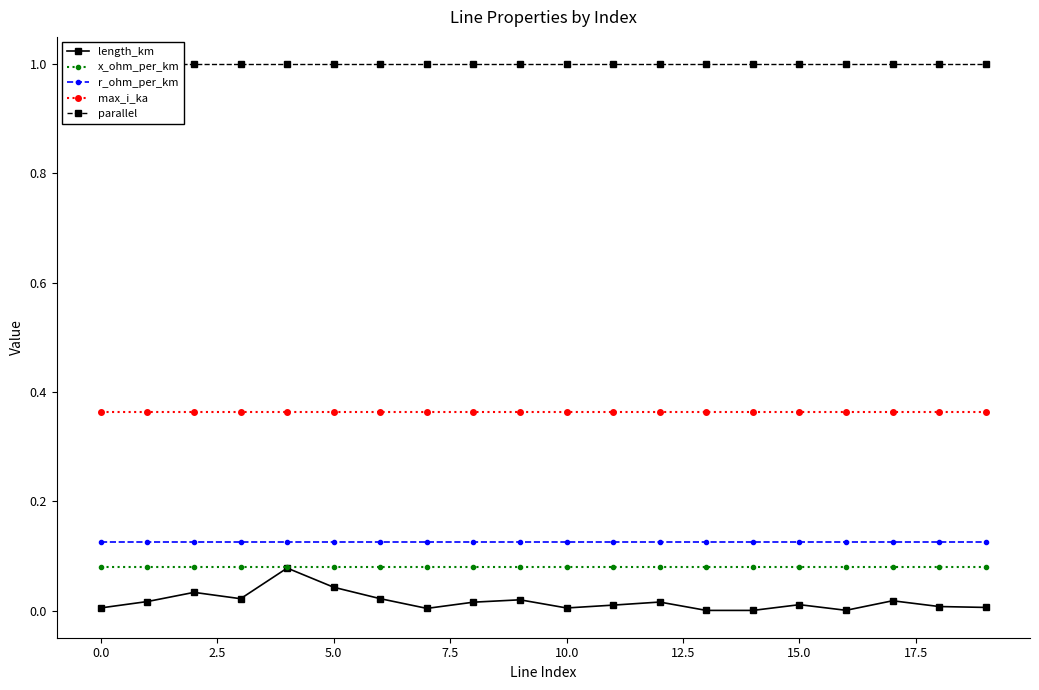

Does the chart have visible grid lines?

No